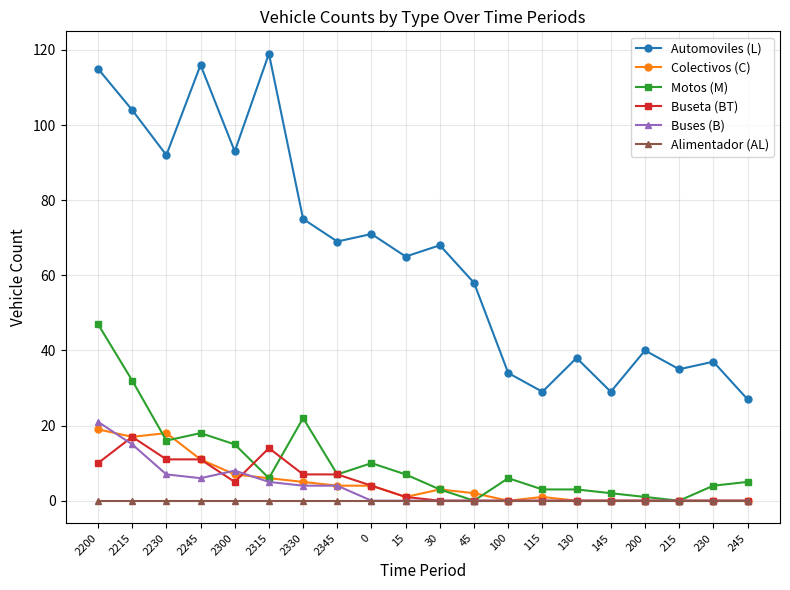

At which label does Automoviles (L) first exceed 68?

2200